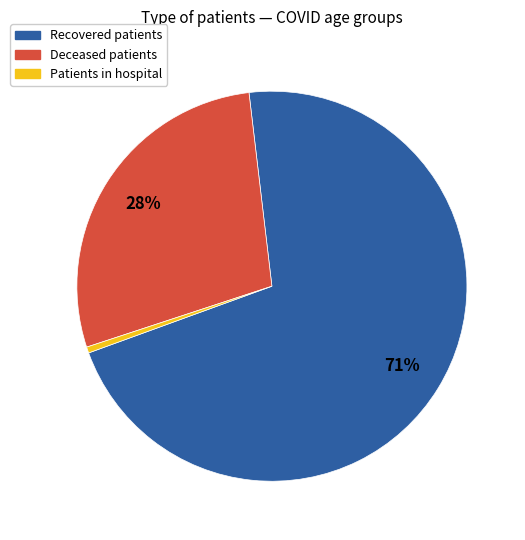

Is there any slice that represents more than half of the pie?

Yes